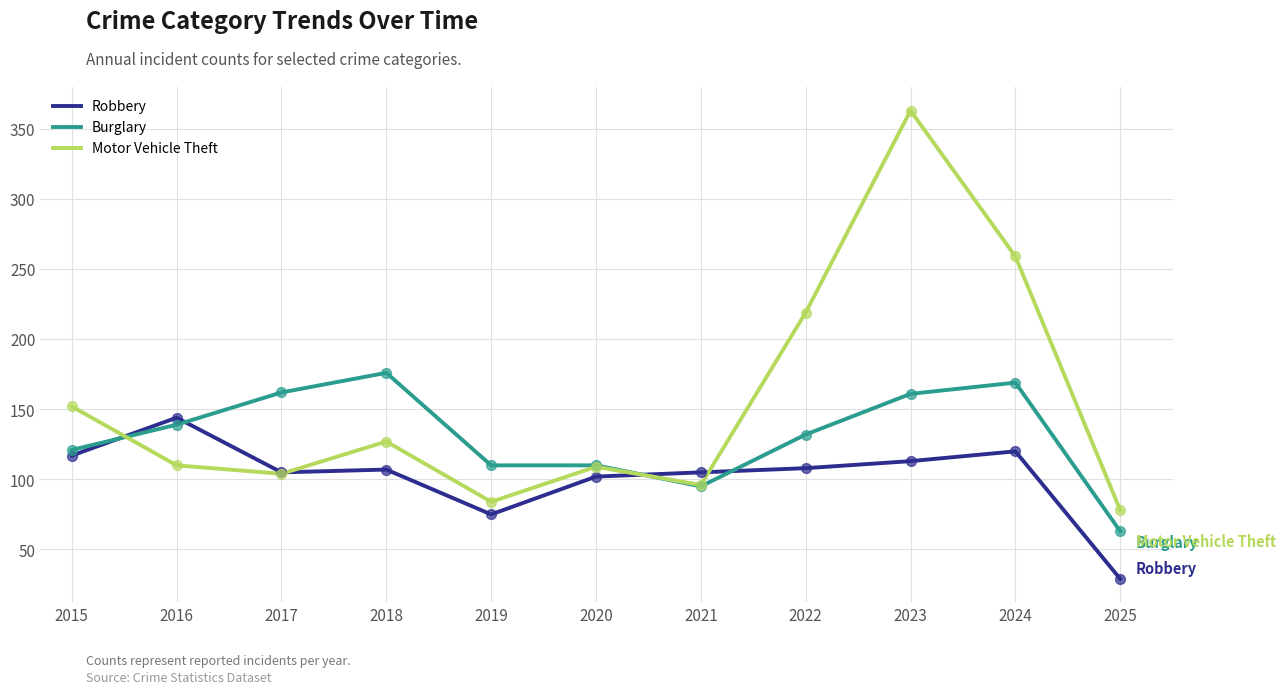

Is the value of Burglary at 2020 greater than the value of Robbery at 2019?

Yes